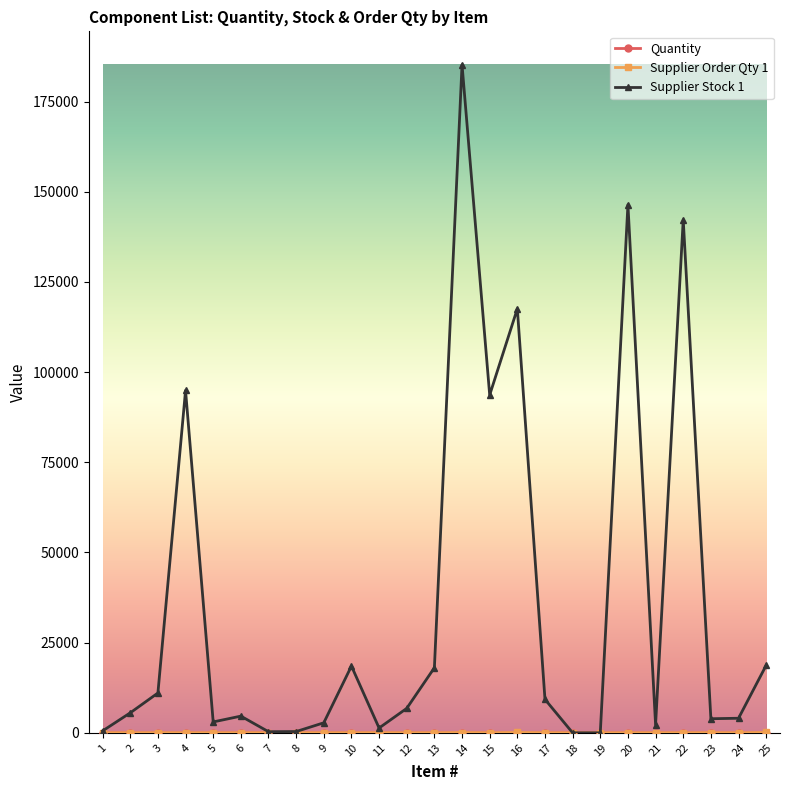

Which series has the largest range (max minus min)?

Supplier Stock 1